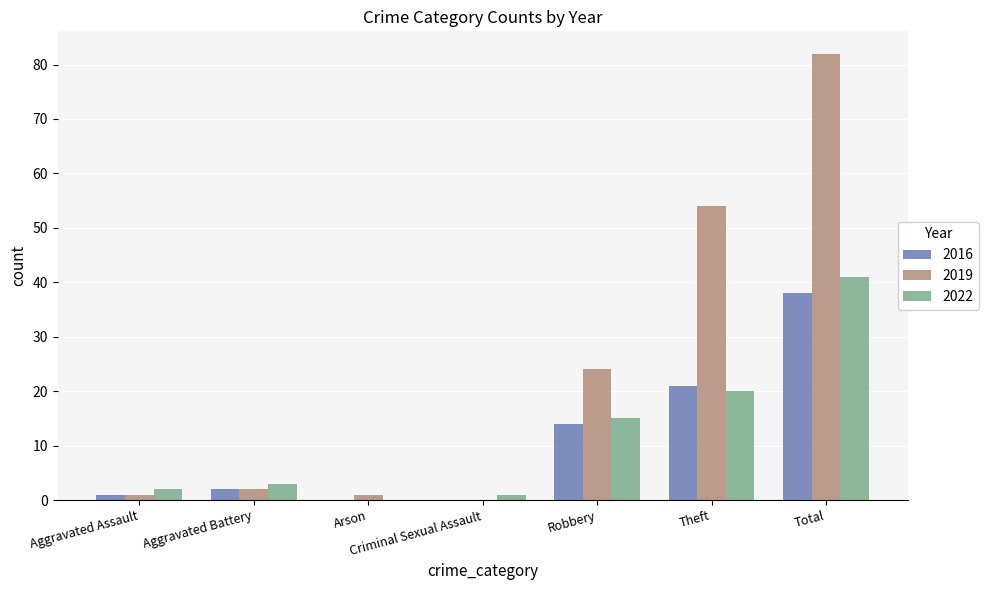

Which label corresponds to the largest value in the chart?

Total